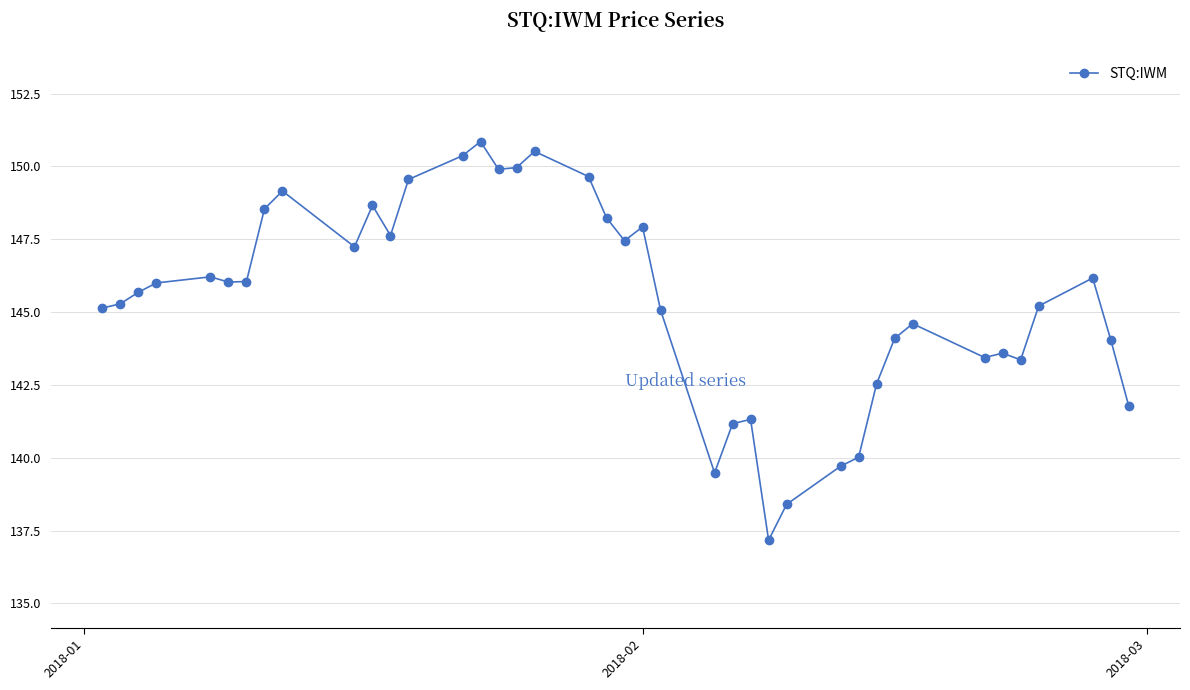

What is the smallest value displayed?

137.2